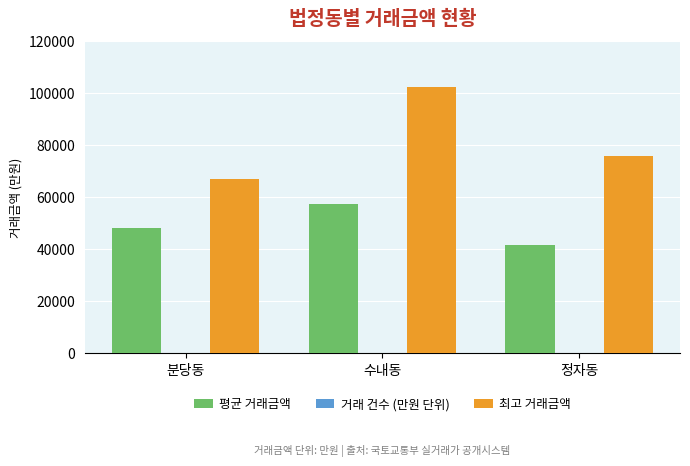

True or false: 평균 거래금액 has a value of 70876 at 정자동.

False